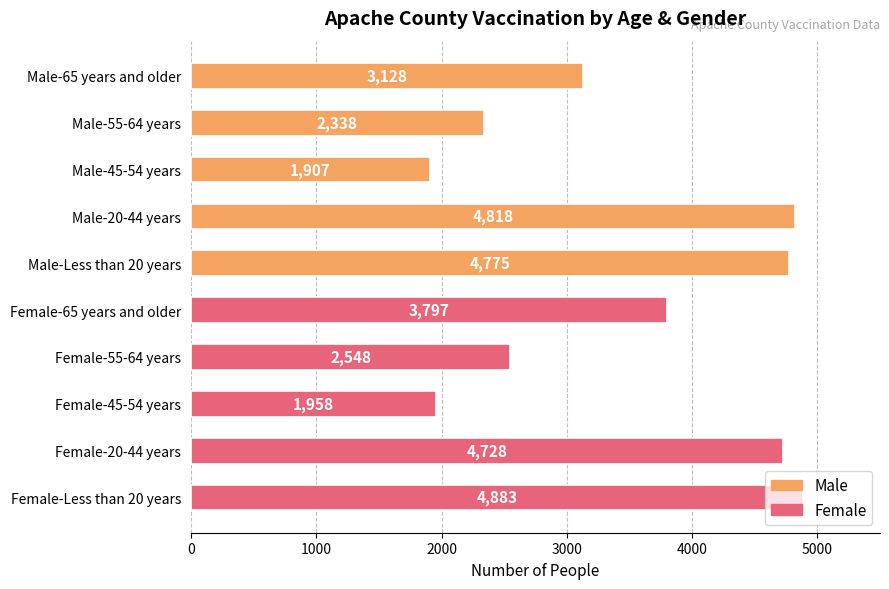

The value at Female-45-54 years is 1158. True or false?

False